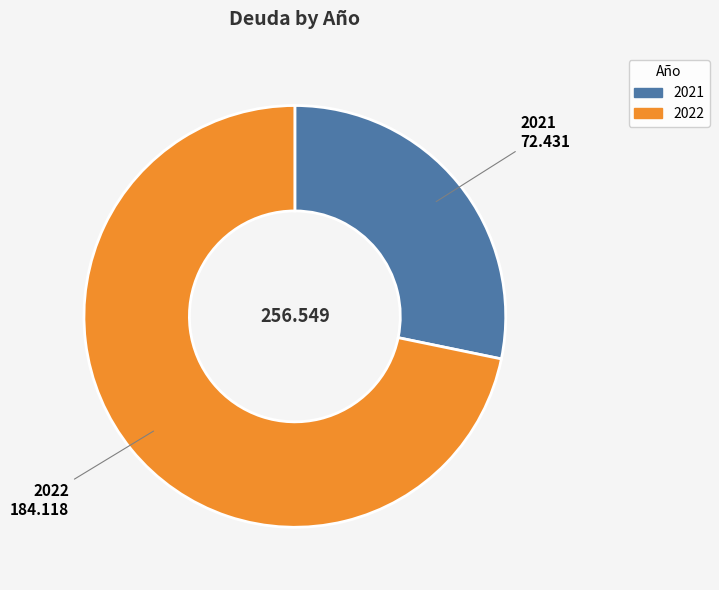

The 2022 slice represents 84% of the pie. True or false?

False